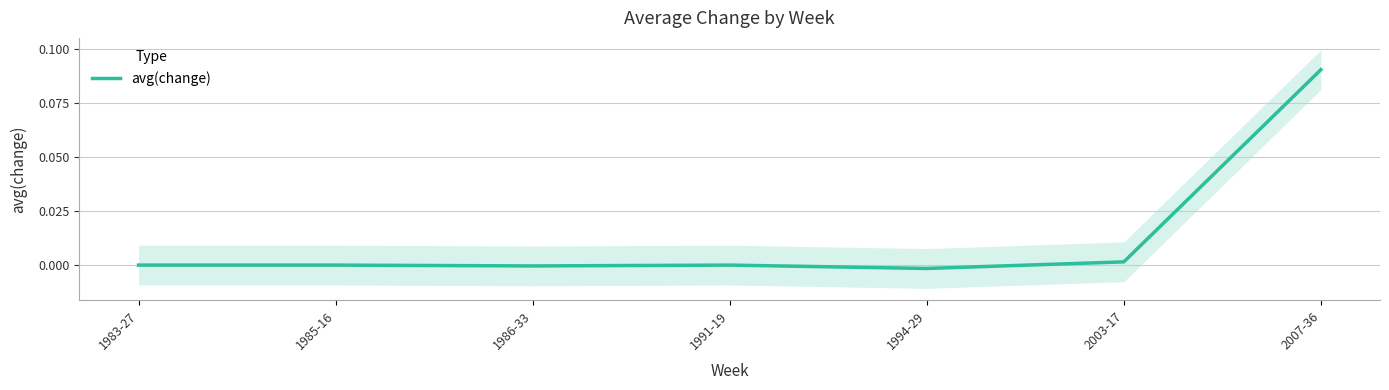

The value at 2003-17 is 0.0. True or false?

False